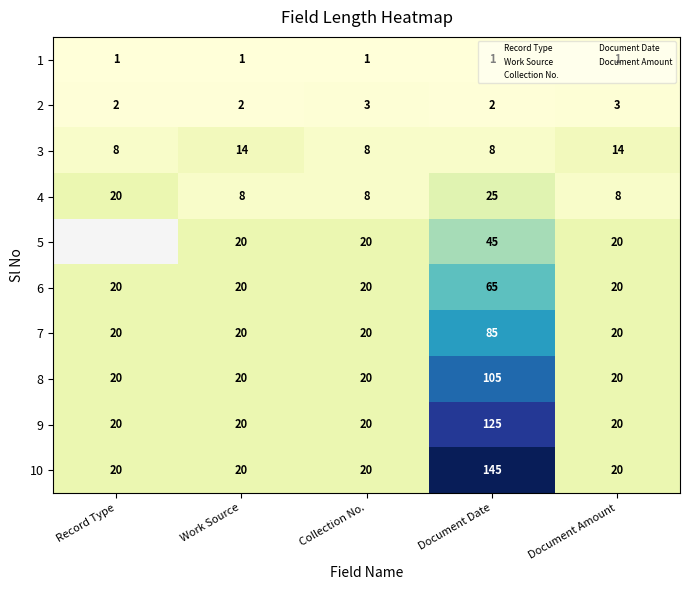

Rank the series at Document Amount from highest to lowest value.

5, 6, 7, 8, 9, 10, 3, 4, 2, 1